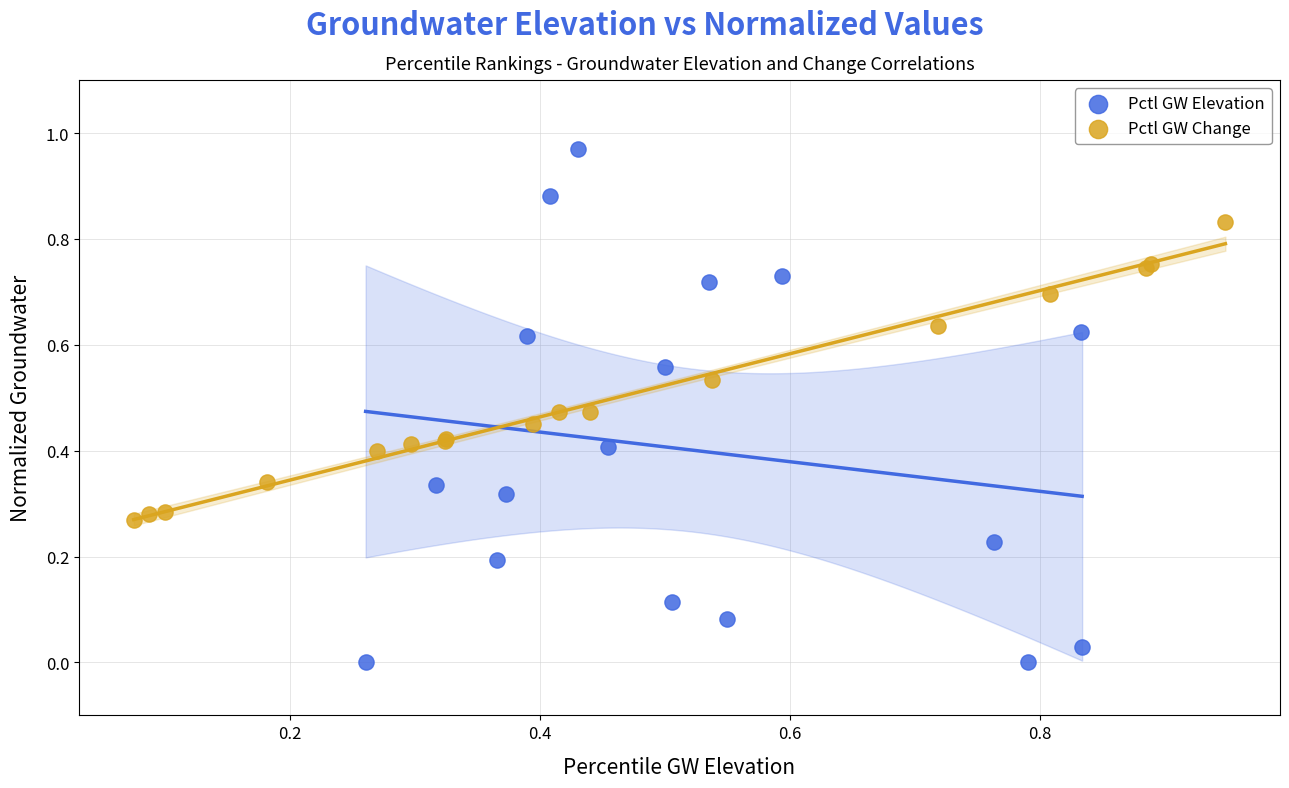

Which series reaches the minimum Y coordinate?

Pctl GW Elevation